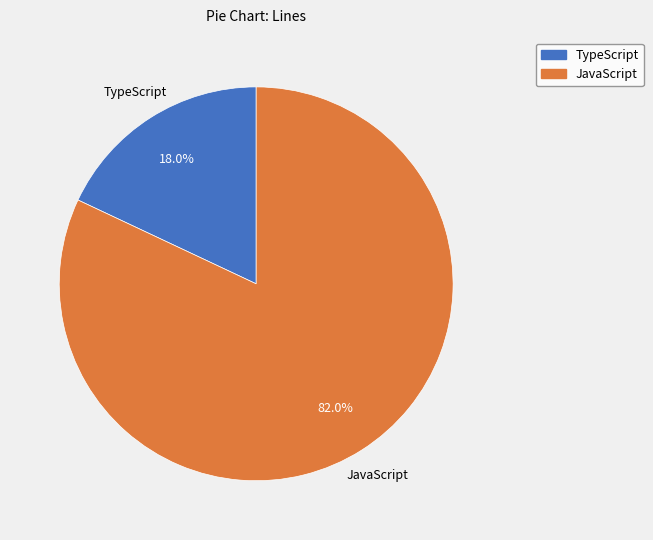

True or false: JavaScript accounts for 75% of the total.

False